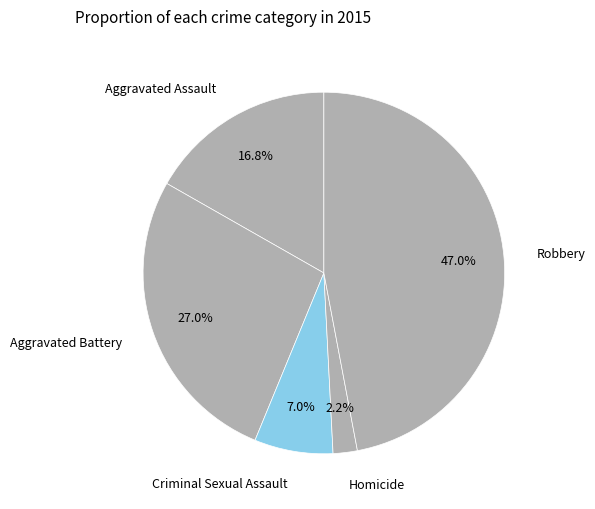

To the nearest percent, what is the combined percentage of Robbery and Aggravated Battery?

74%